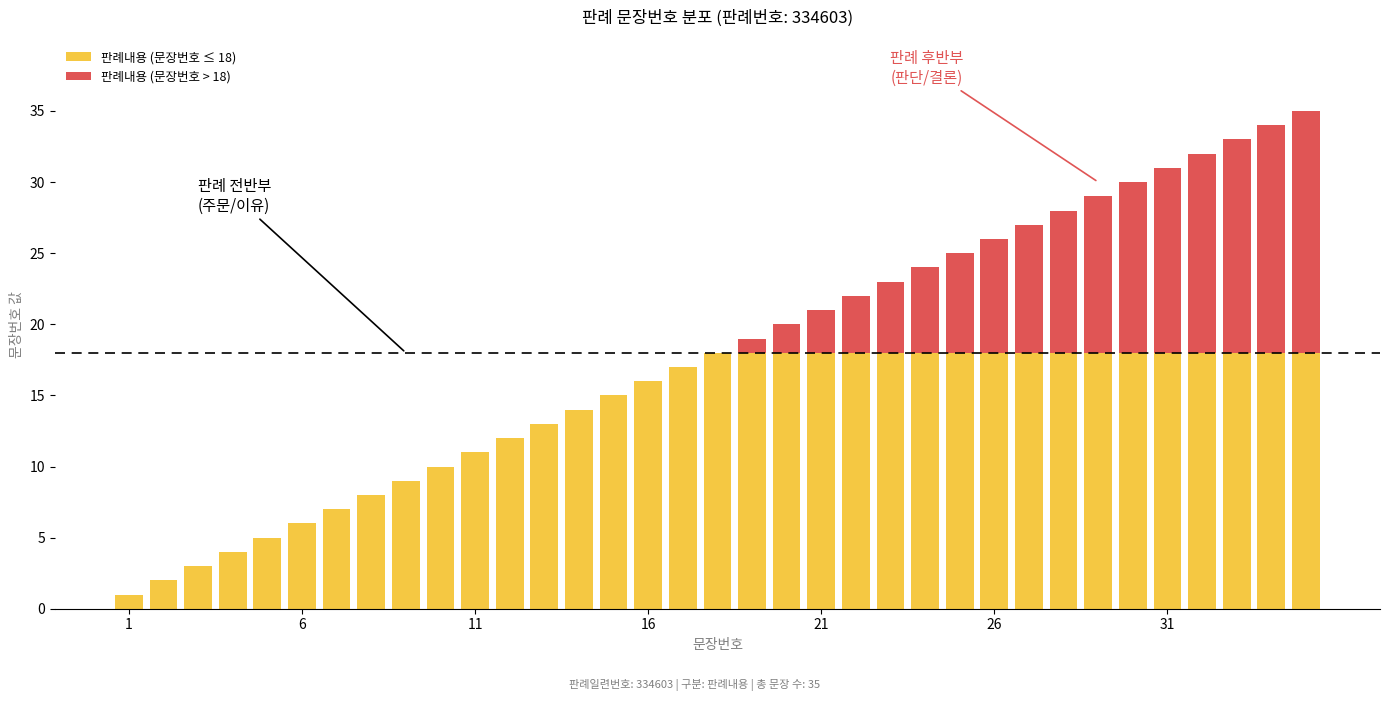

At how many categories does at least one series exceed 0?

35